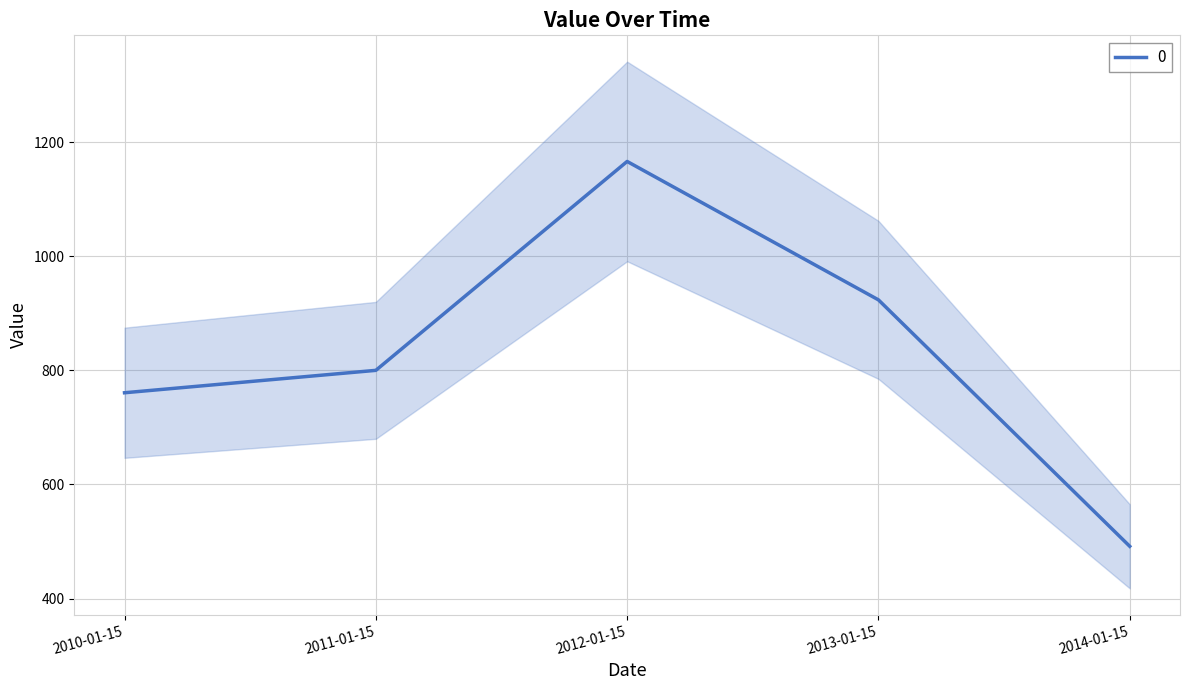

Rank the categories by value from highest to lowest.

2012-01-15, 2013-01-15, 2011-01-15, 2010-01-15, 2014-01-15